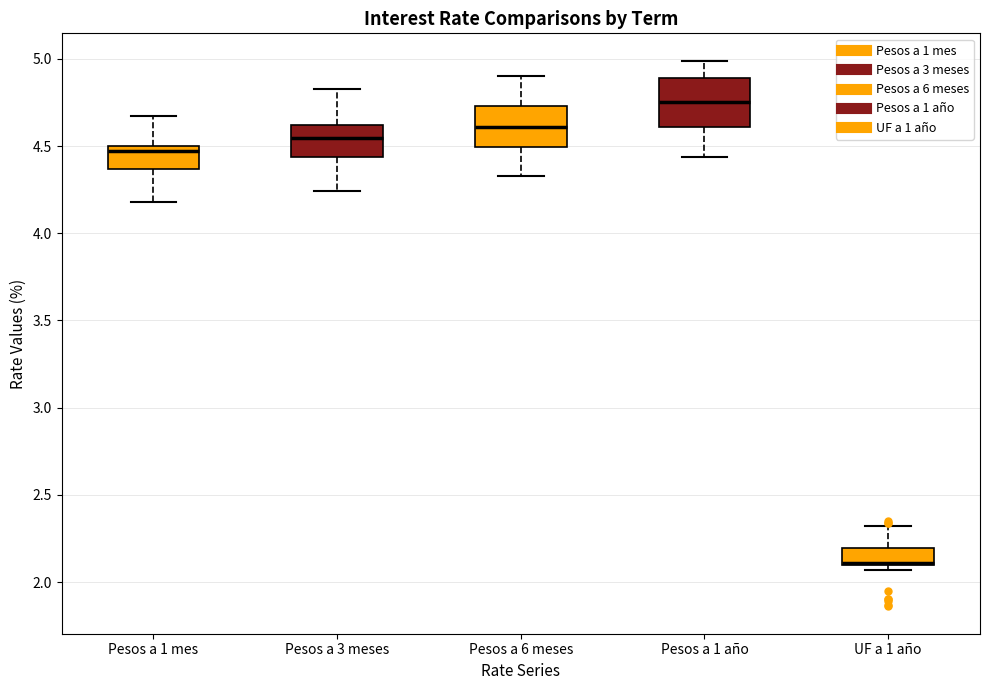

Reading left to right, transcribe this box plot: for each box, give where its median line is, the range the box spans, and where its two whiskers end, as read against the y-axis. The values are not printed on the chart, so give them approximately, as read against the axis.

Pesos a 1 mes: median 4.45, box 4.35 to 4.50, whiskers 4.20 to 4.65
Pesos a 3 meses: median 4.55, box 4.45 to 4.60, whiskers 4.25 to 4.85
Pesos a 6 meses: median 4.60, box 4.50 to 4.75, whiskers 4.35 to 4.90
Pesos a 1 año: median 4.75, box 4.60 to 4.90, whiskers 4.45 to 5.00
UF a 1 año: median 2.10 (drawn on the box's lower edge), box 2.10 to 2.20, whiskers 2.05 to 2.30